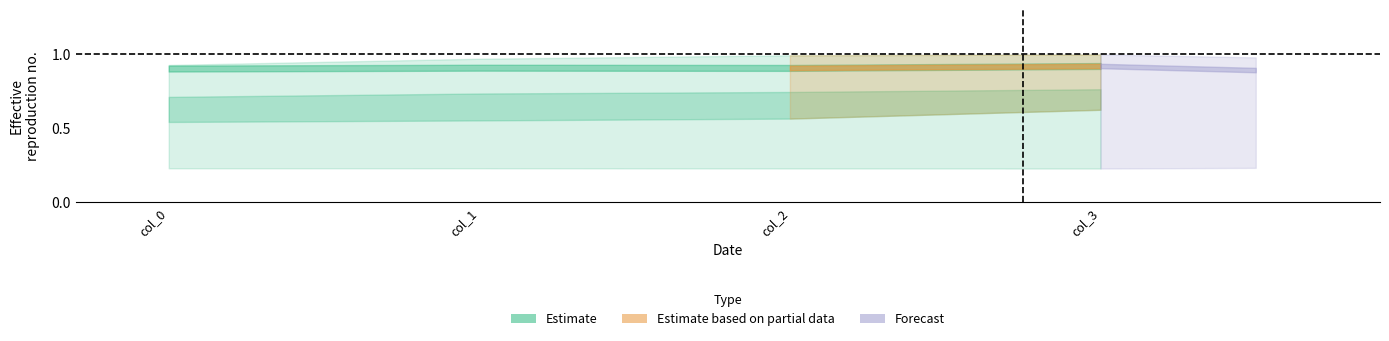

Is it true that col_0 equals 0.2 at 0.940425532?

False